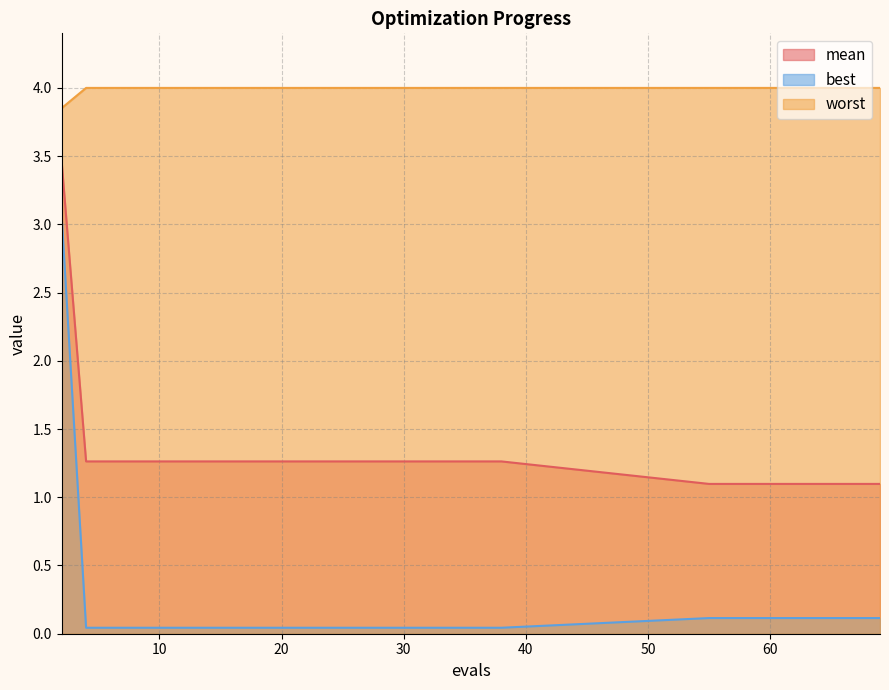

The value of best at 10 is 0.0. True or false?

True